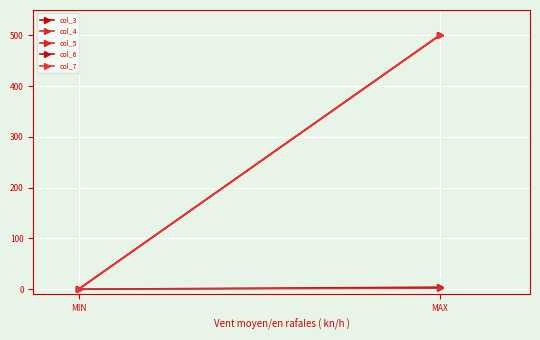

Which category has the lowest value in the col_3 series?

MIN